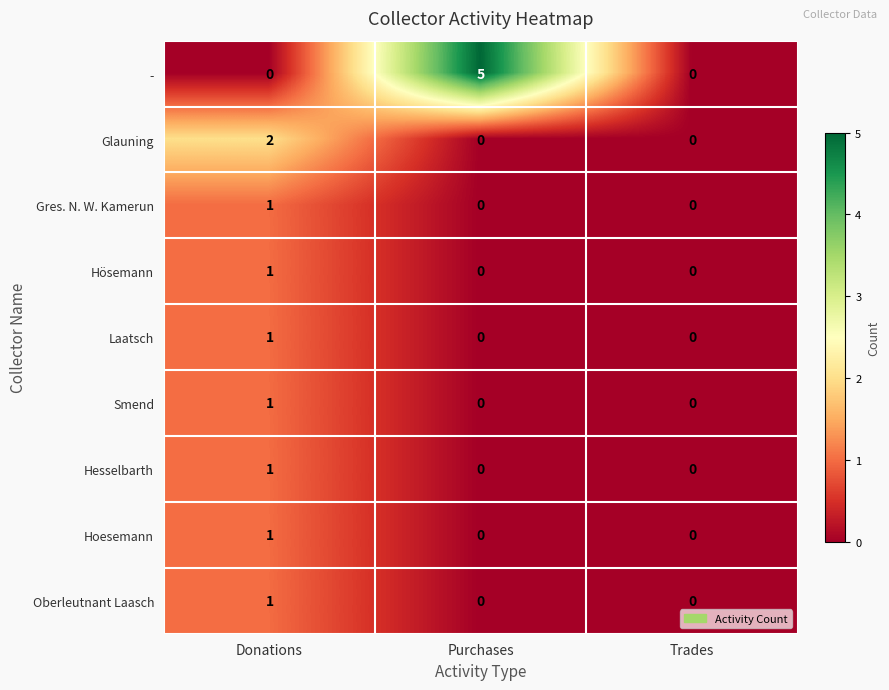

Which series has the widest spread of values?

-